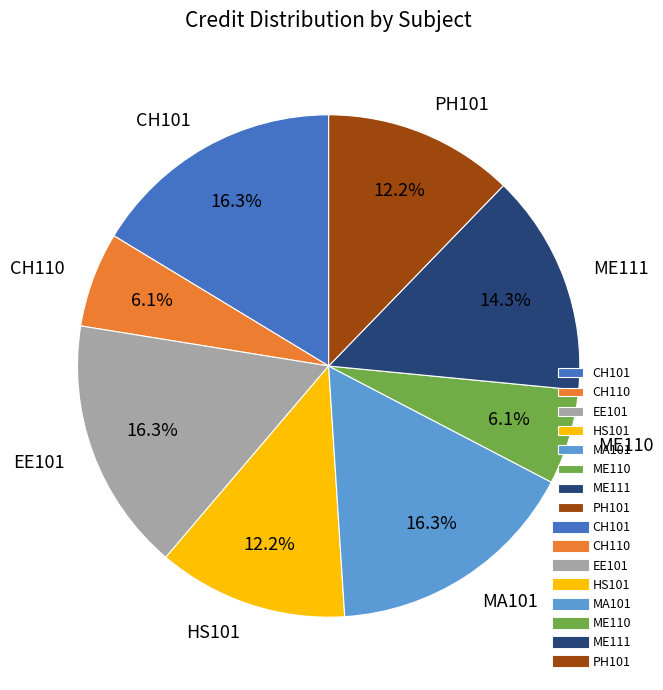

Does HS101 account for over 50% of the chart?

No